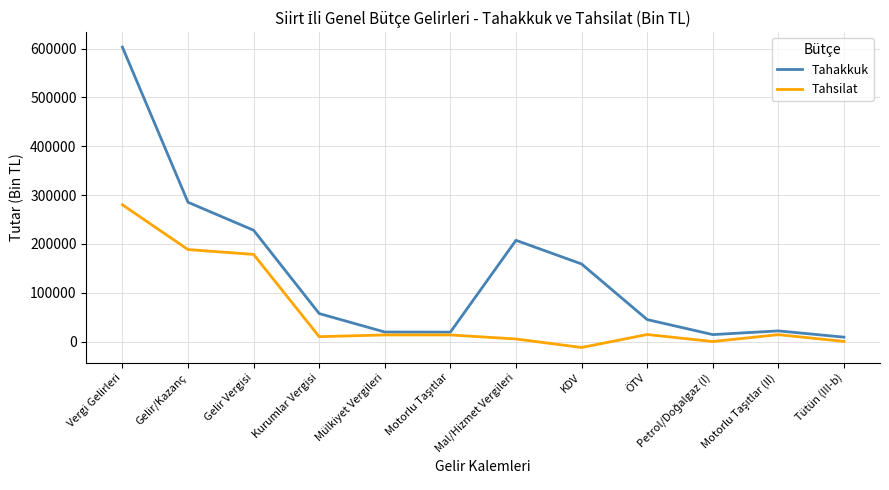

Rank the series by their average value, from highest to lowest.

Tahakkuk, Tahsilat